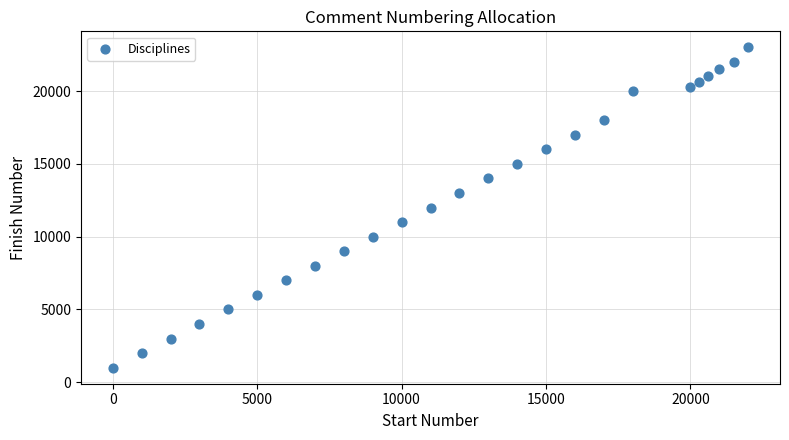

What is the range of X values (max minus min)?

22000